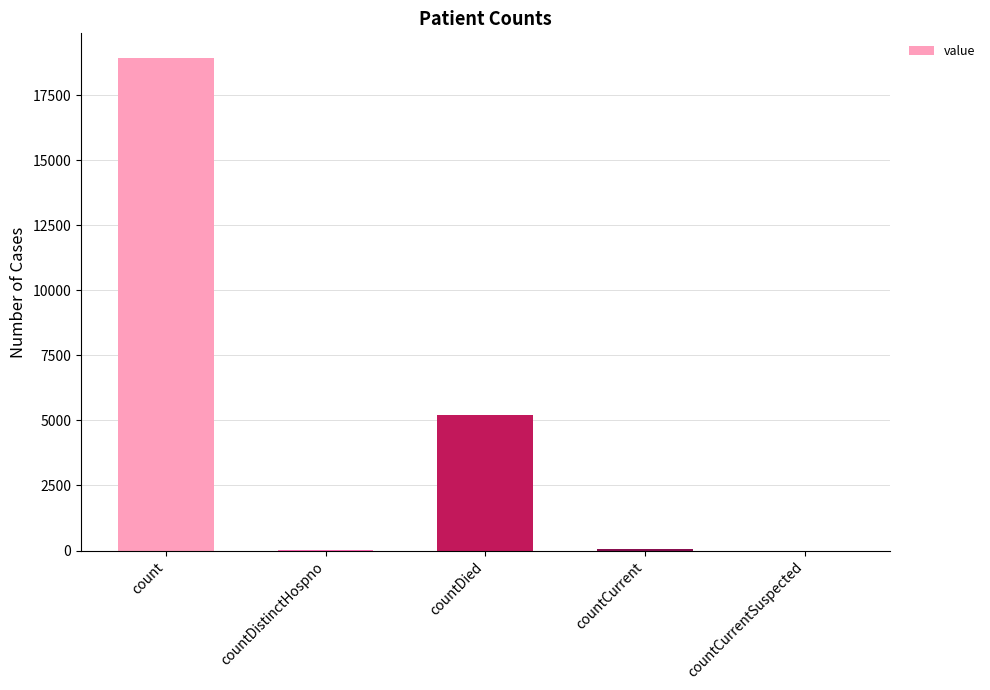

How many data points does each series have?

5